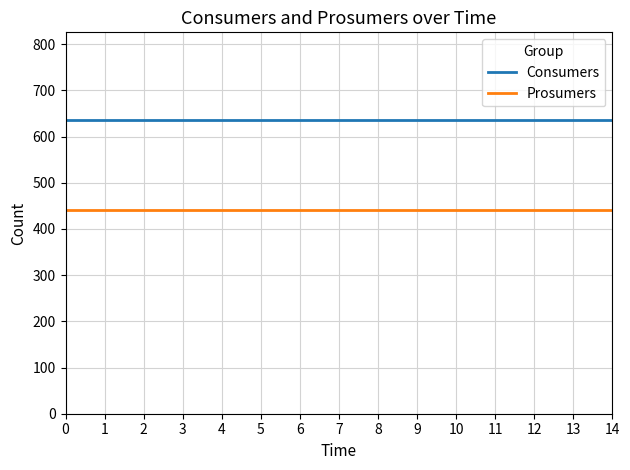

Is the value of Prosumers at 6 greater than the value of Consumers at 12?

No